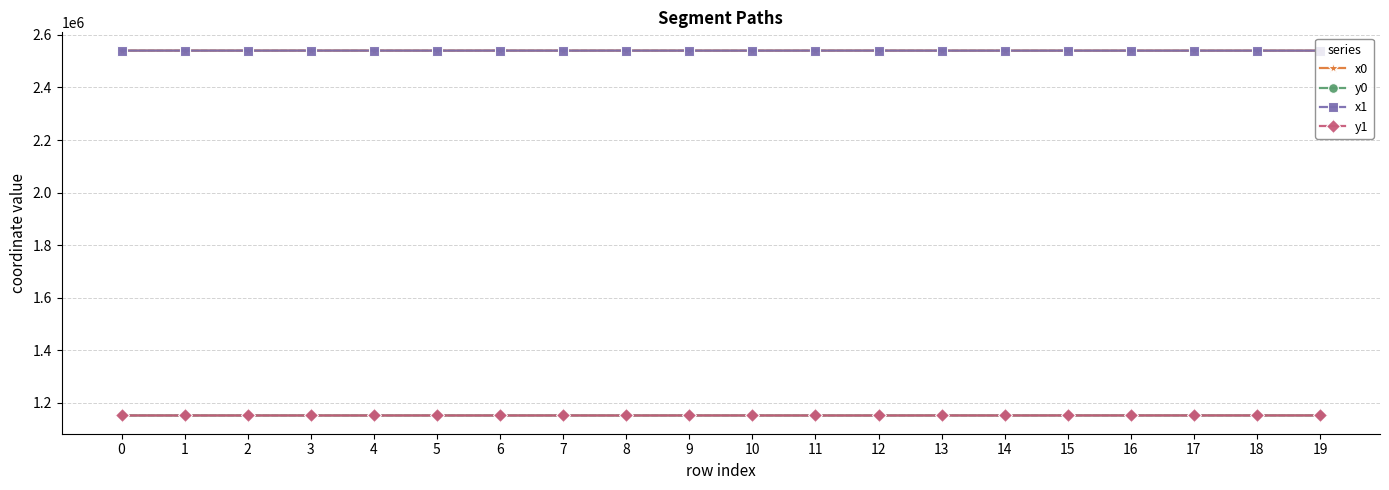

True or false: y0 and x0 cross at least once.

False